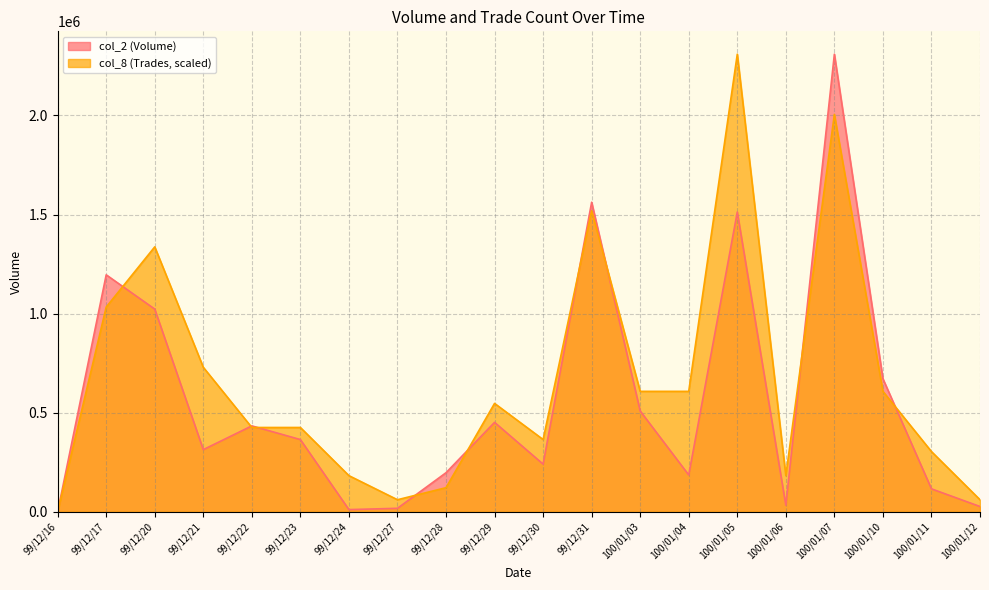

What is the difference between the second highest and minimum values in the col_8 (Trades) series?

2005088.7